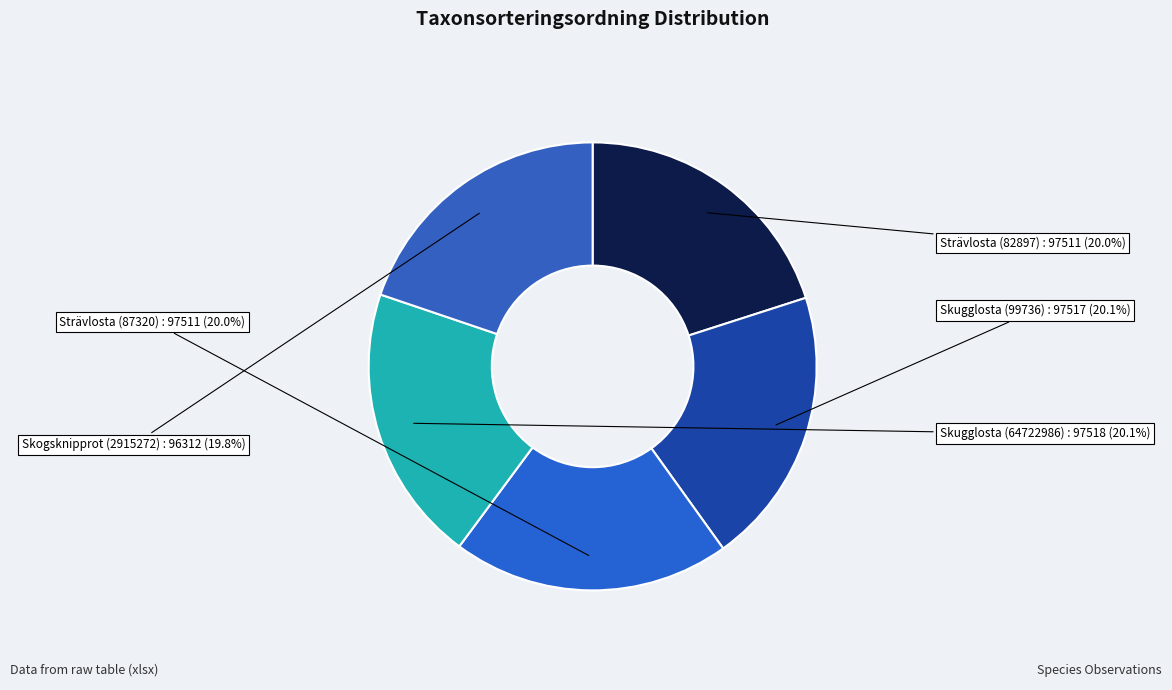

What is the ratio of the value at Skogsknipprot (2915272) to the value at Strävlosta (82897)?

1.0